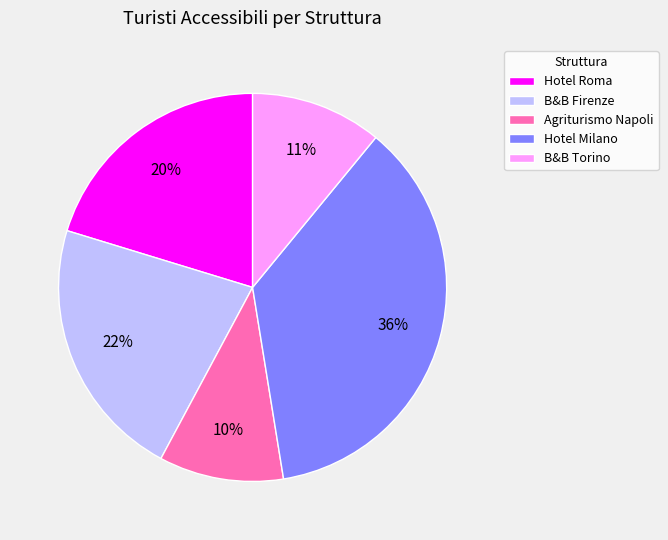

To the nearest percent, what portion does B&B Torino represent?

11%